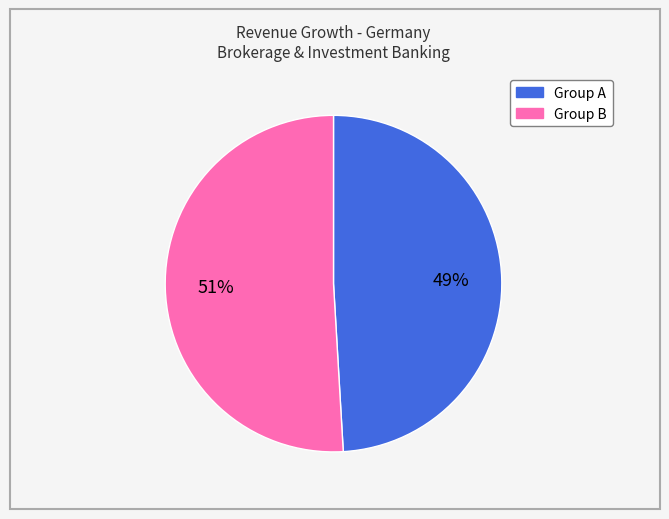

Does any single category account for the majority?

Yes